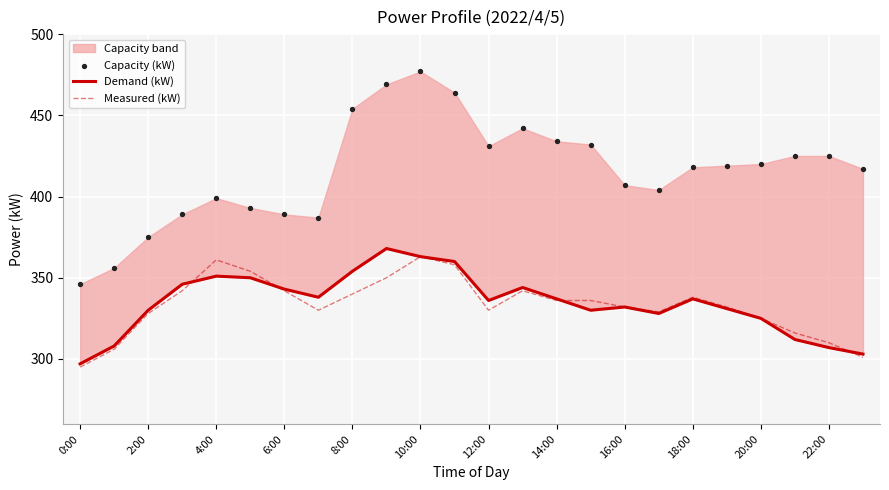

Which series has the largest total across all categories?

Capacity (kW)